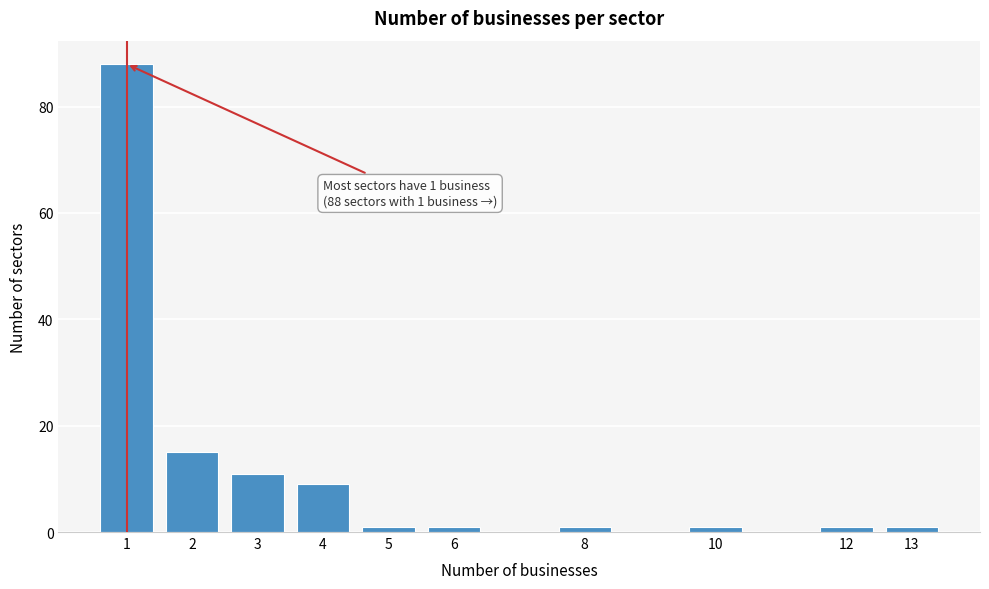

Reading right to left, what are all the values shown in this chart?

1	1	1	1	1	1	9	11	15	88